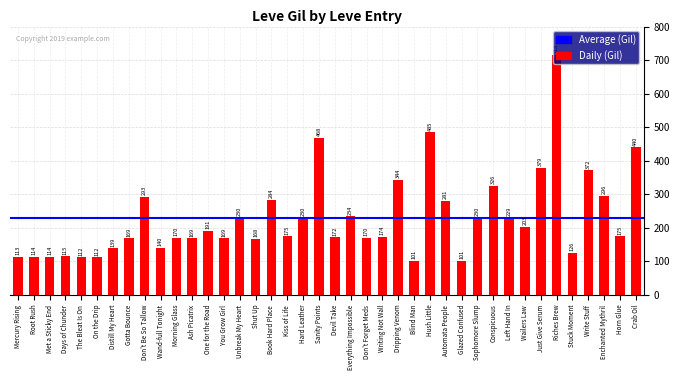

What position from the left is Hard Leather?

19